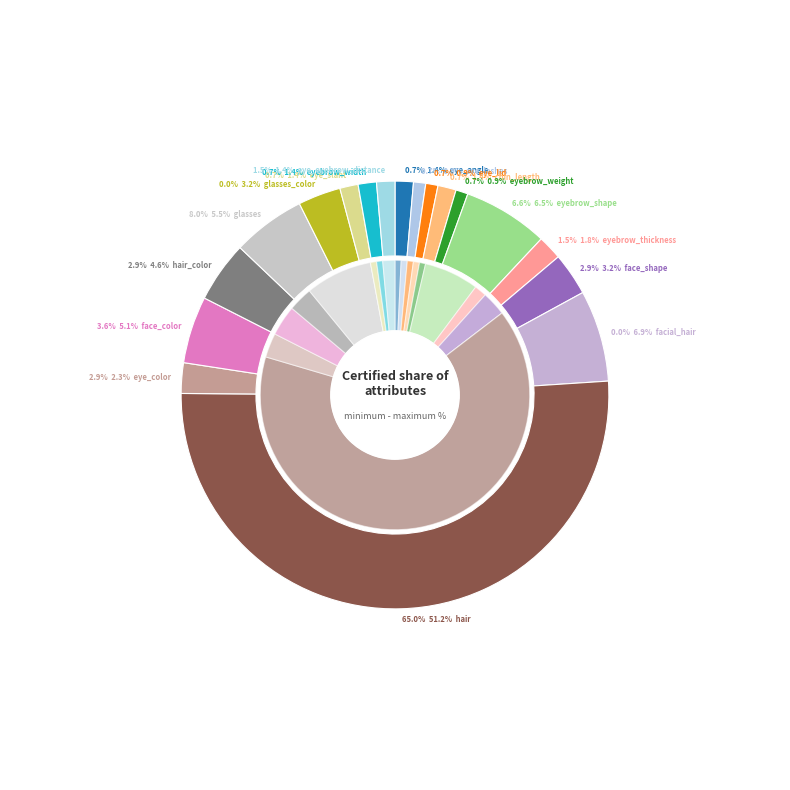

How many slices are in this pie chart?

18